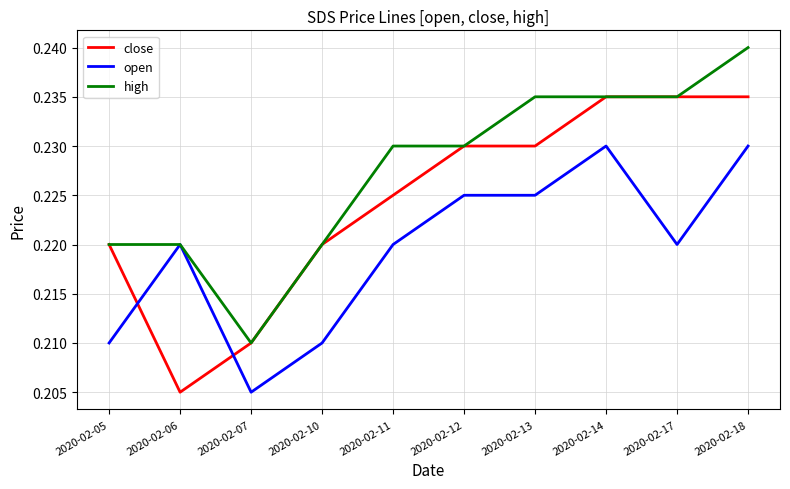

Which category has the lowest value in the open series?

2020-02-07